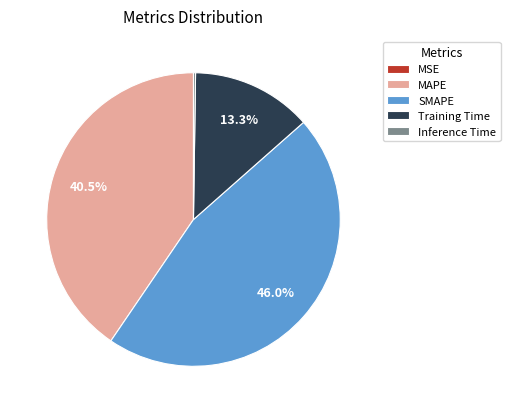

Is there a majority slice in this chart?

No